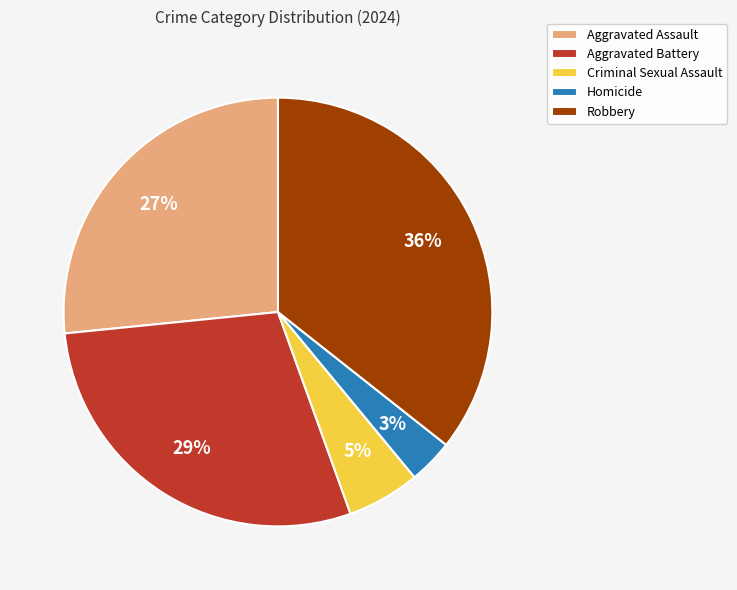

To the nearest percent, what is the difference between the Robbery and Aggravated Battery slice percentages?

7%